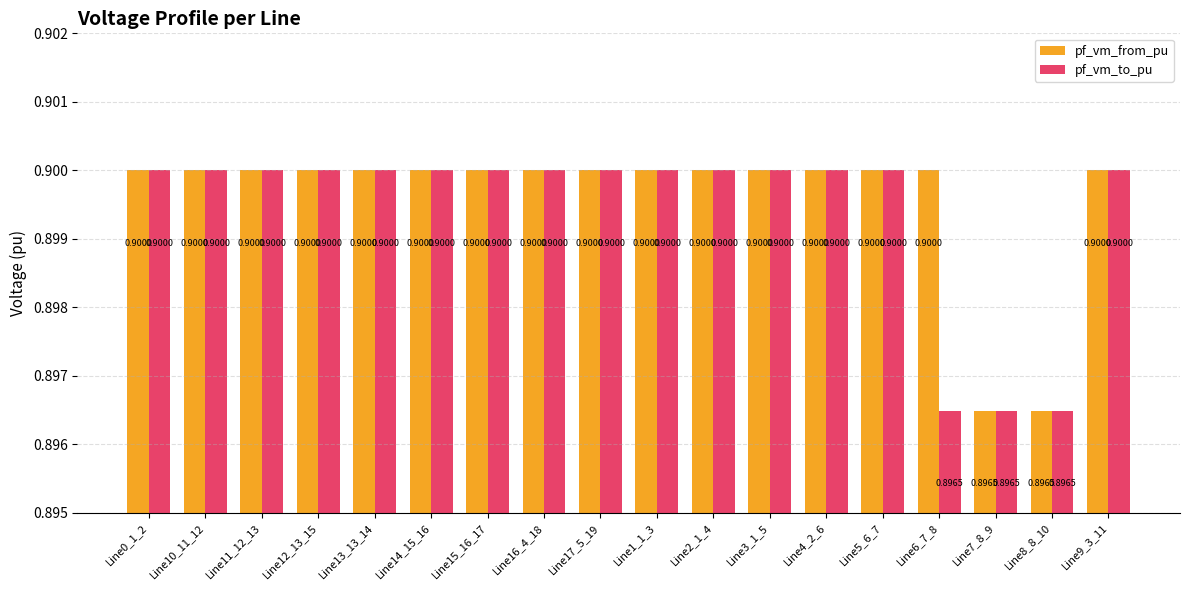

What is the maximum value for pf_vm_from_pu?

0.9